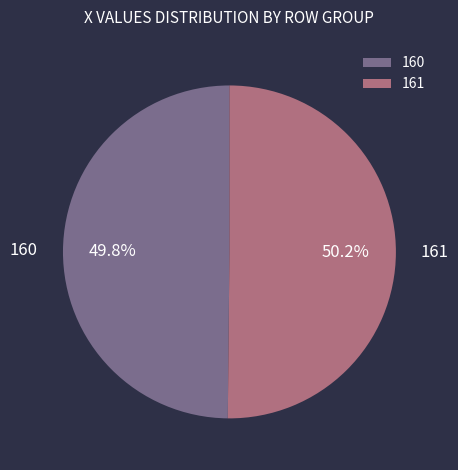

Approximately how many times larger is the value at 161 compared to 160?

1.0